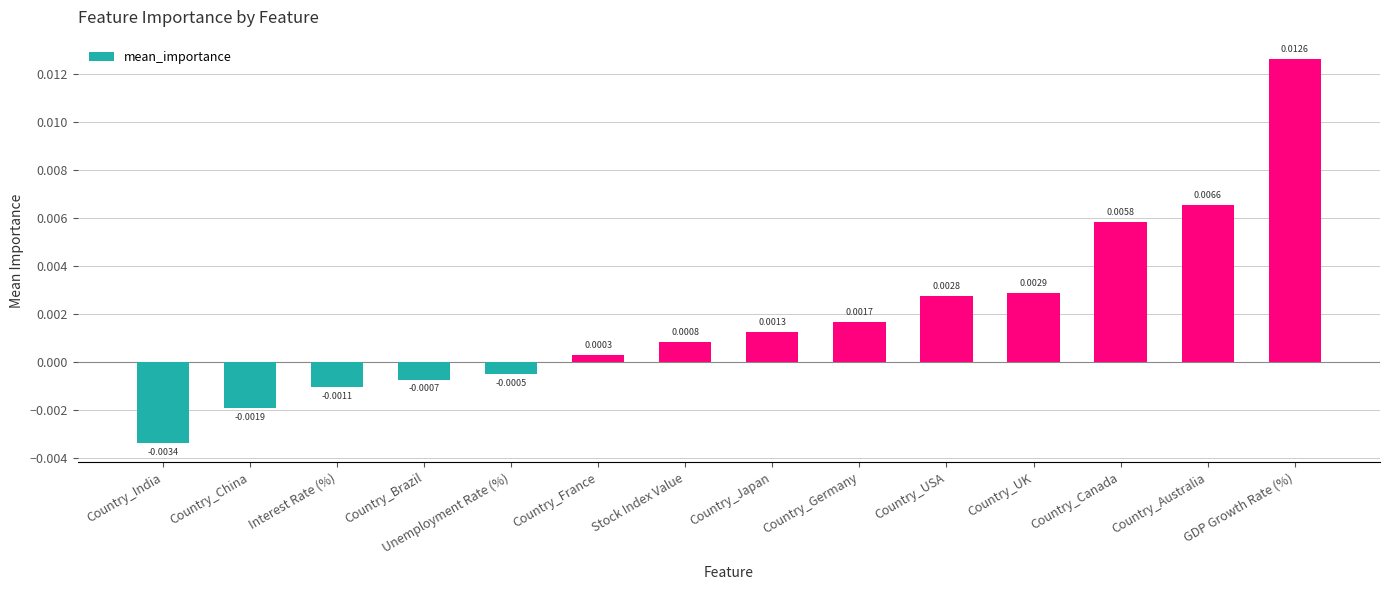

How many values exceed 0?

9